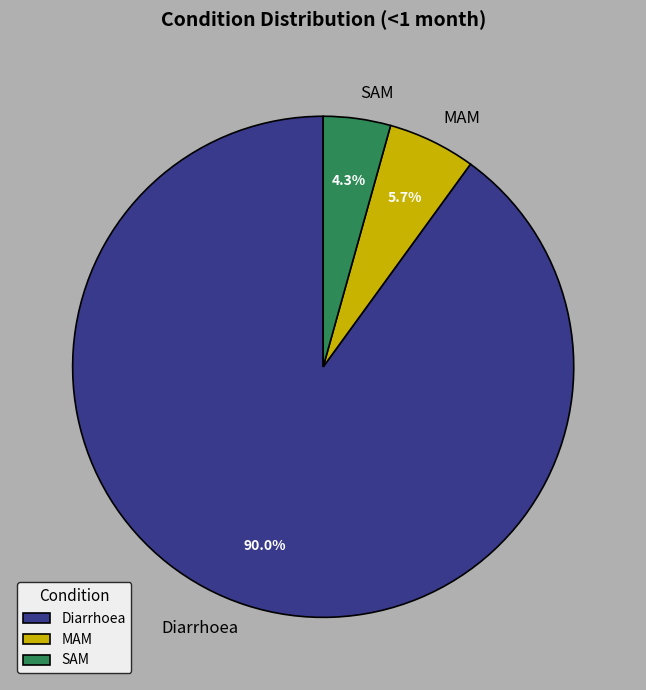

Which category accounts for the majority?

Diarrhoea